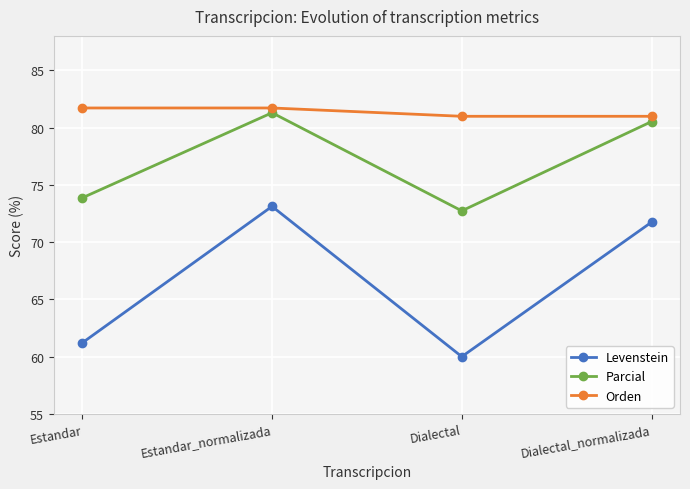

How many interior local valleys does the Parcial series have?

1